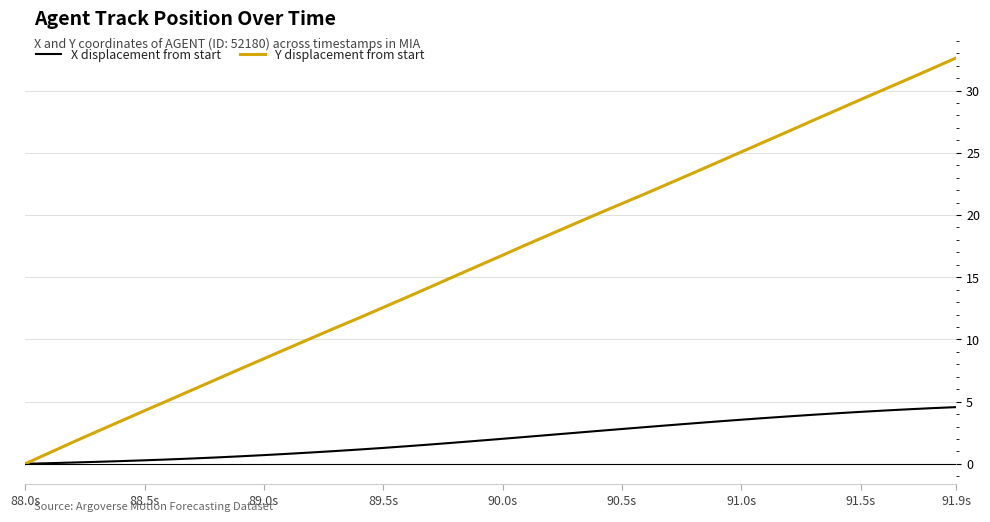

What is the difference between the maximum and minimum values in the Y displacement from start series?

32.6